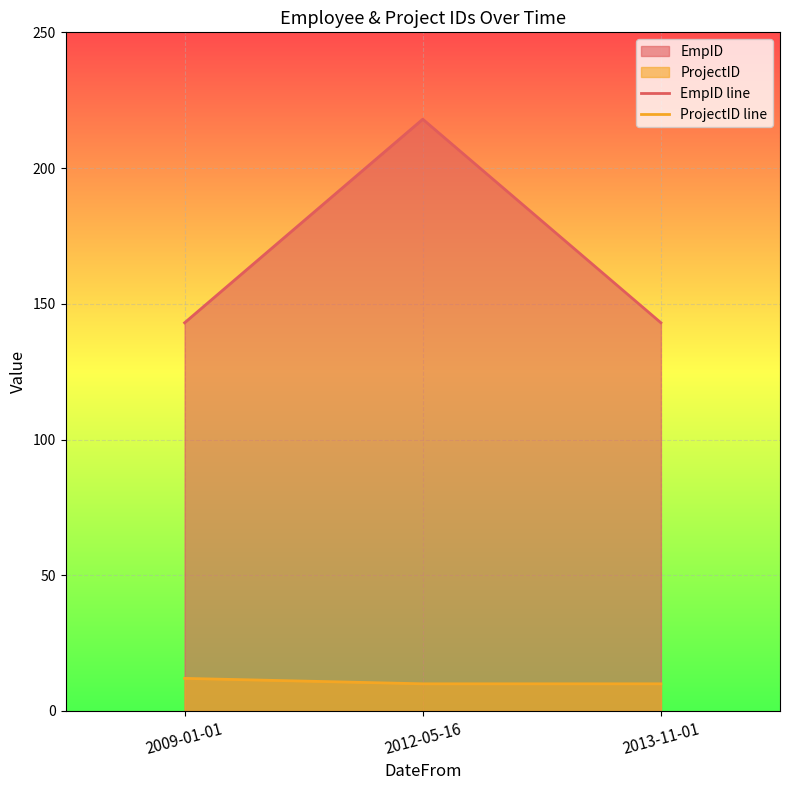

What is the lowest value of the ProjectID line series?

10